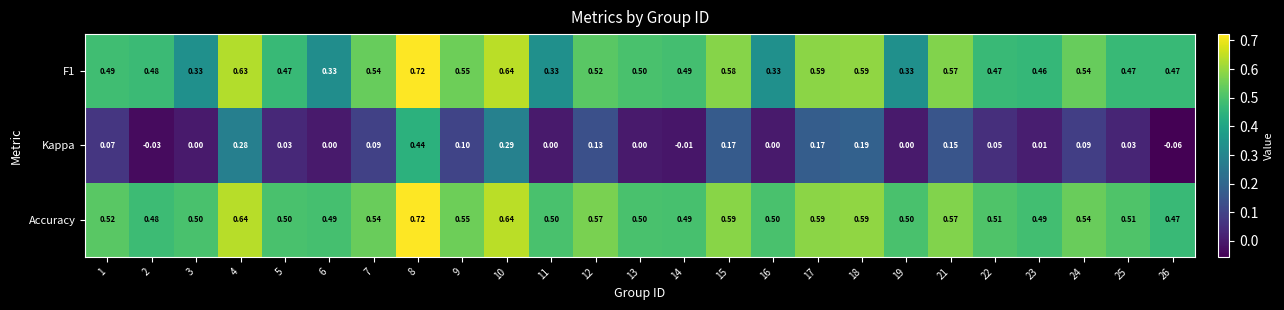

How many data points does each series have?

25